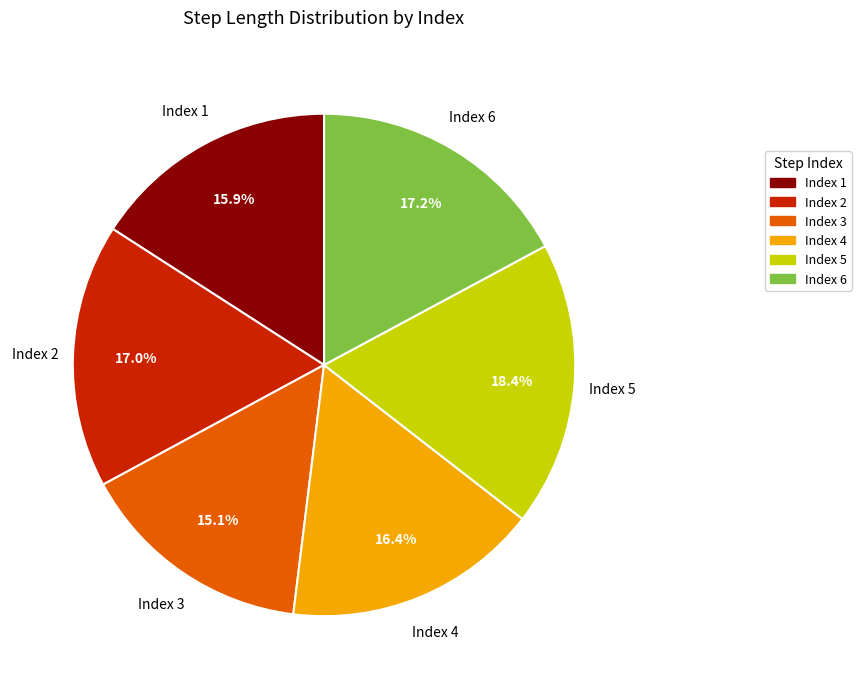

Is there a majority slice in this chart?

No